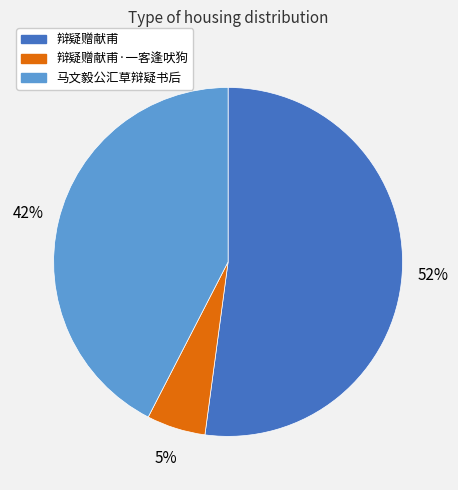

Does 辩疑赠献甫 account for over 50% of the chart?

Yes